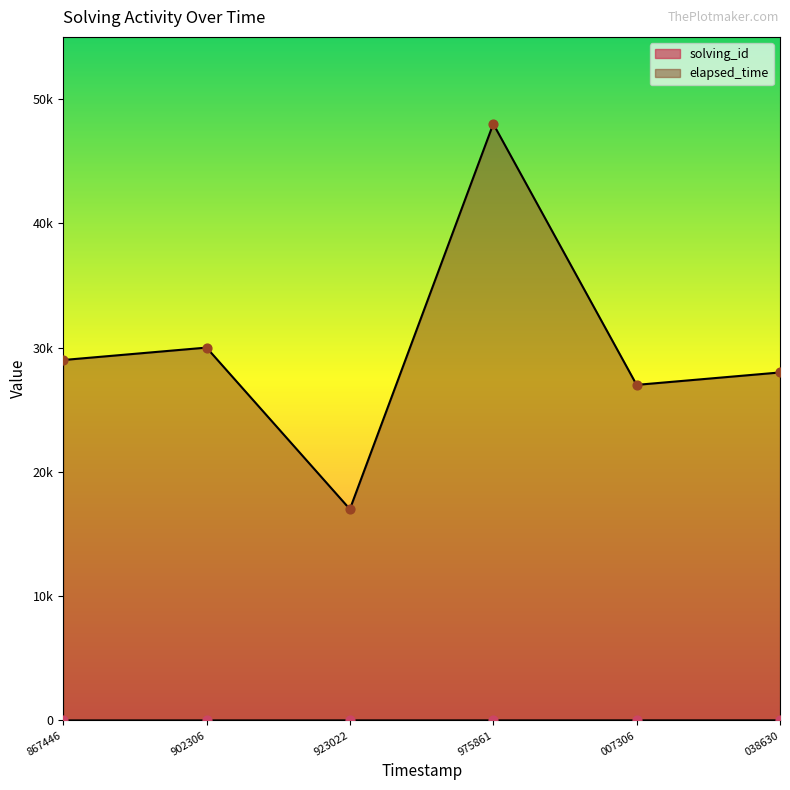

At which category is the sum across all series the highest?

975861